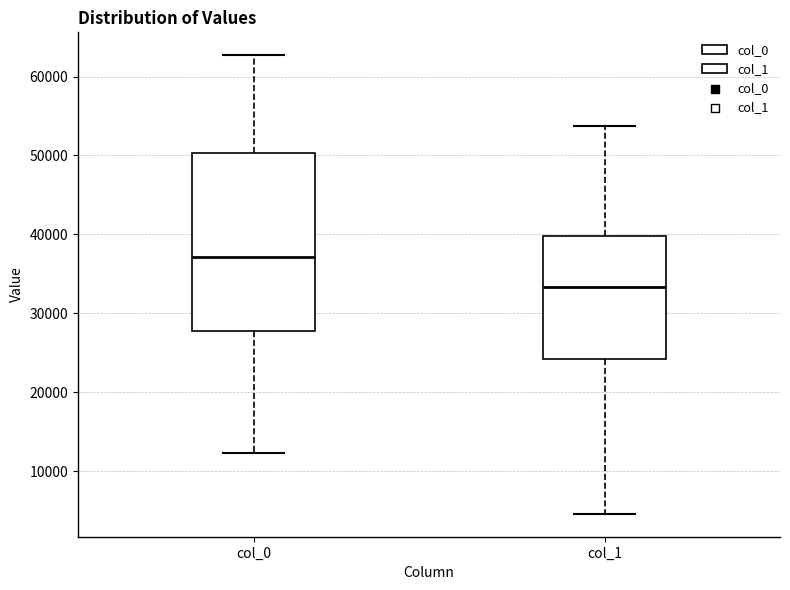

Which box is the tallest, from its lower edge to its upper edge?

col_0